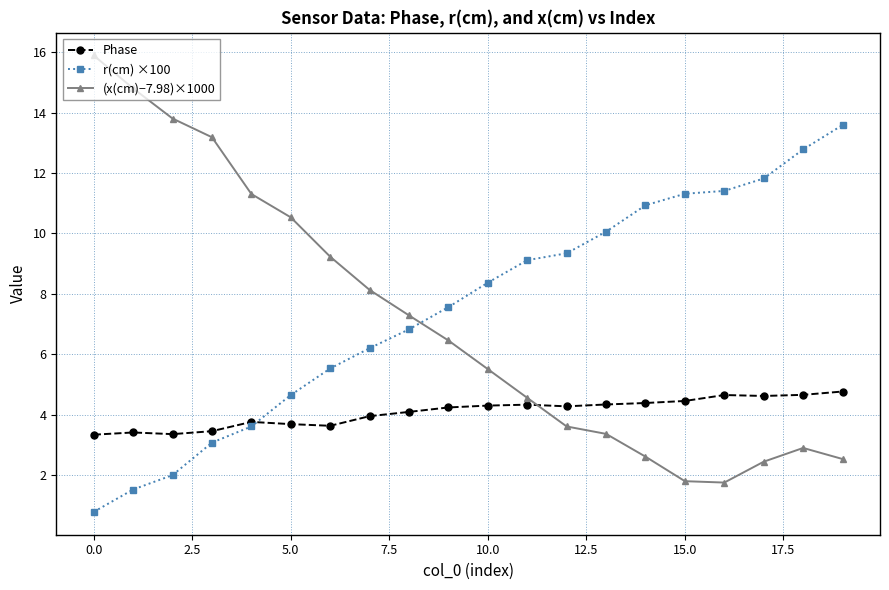

What is the sum of all r(cm) ×100 values?

150.5